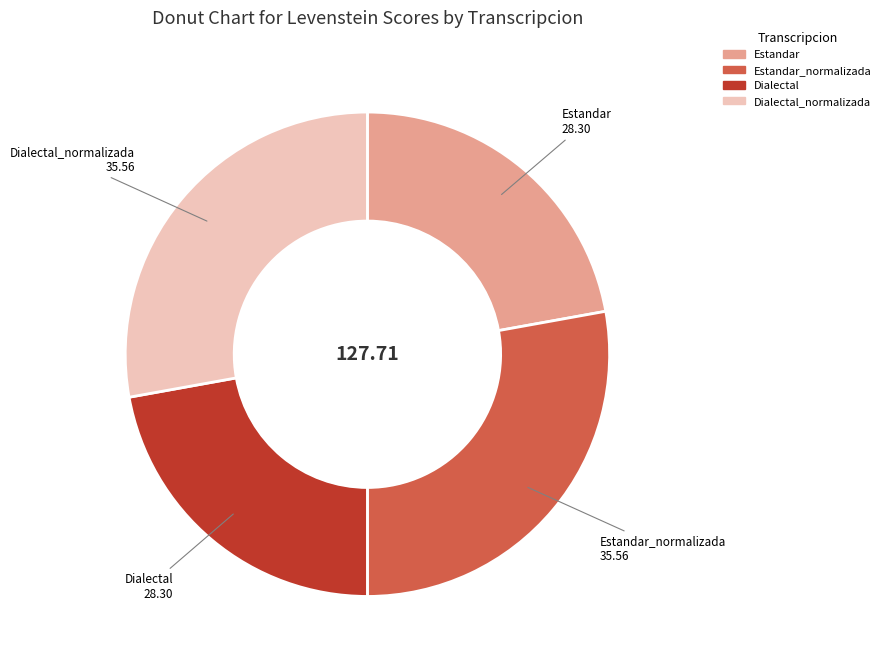

Is there a majority slice in this chart?

No